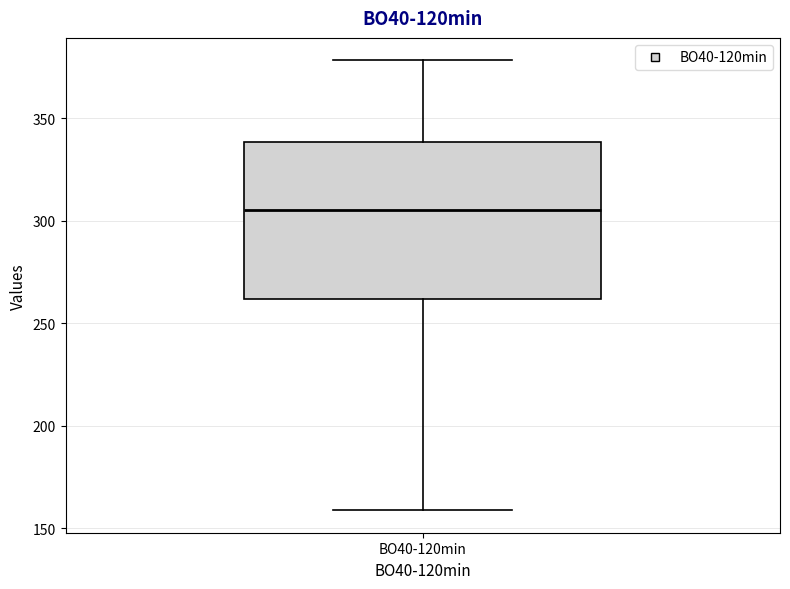

Transcribe this box plot: give where the median line is, the range the box spans, and where the two whiskers end, as read against the y-axis. The values are not printed on the chart, so give them approximately, as read against the axis.

median 305, box 260 to 340, whiskers 160 to 380